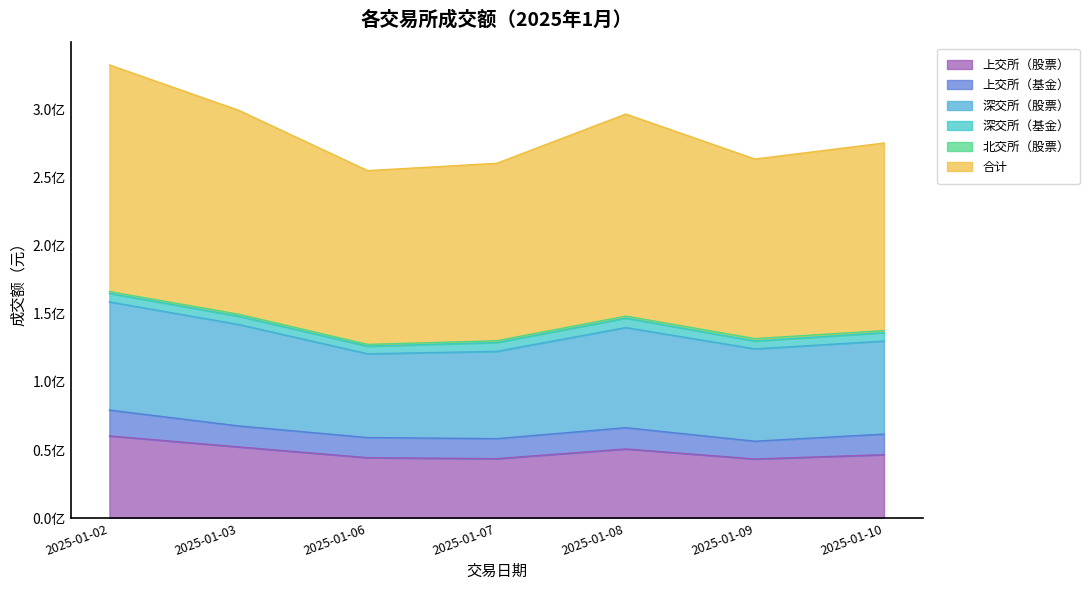

The value of 上交所（基金） at 2025-01-10 is 15124200.0. True or false?

True